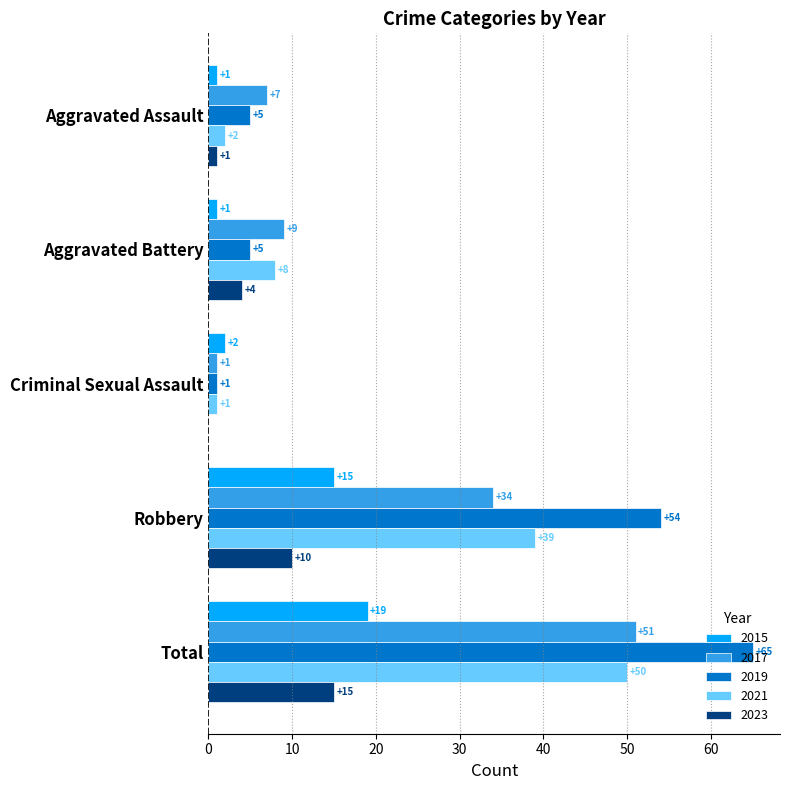

The 2019 series shows 8 at Aggravated Battery. True or false?

False